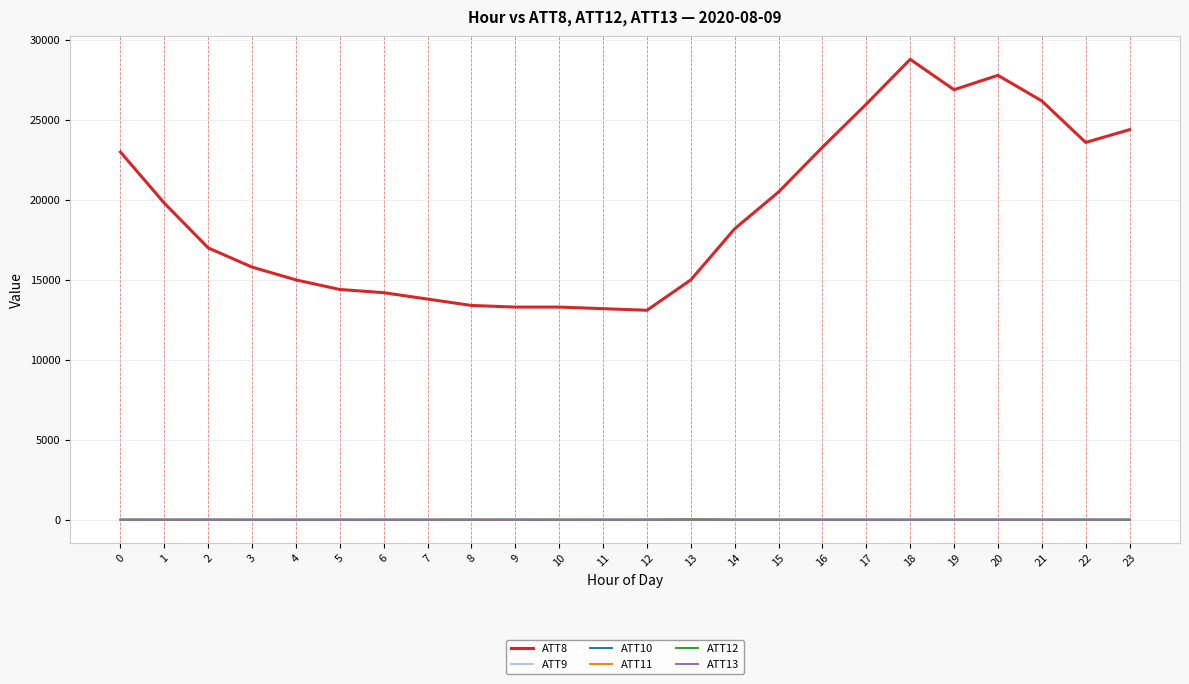

Which series has the largest total across all categories?

ATT8